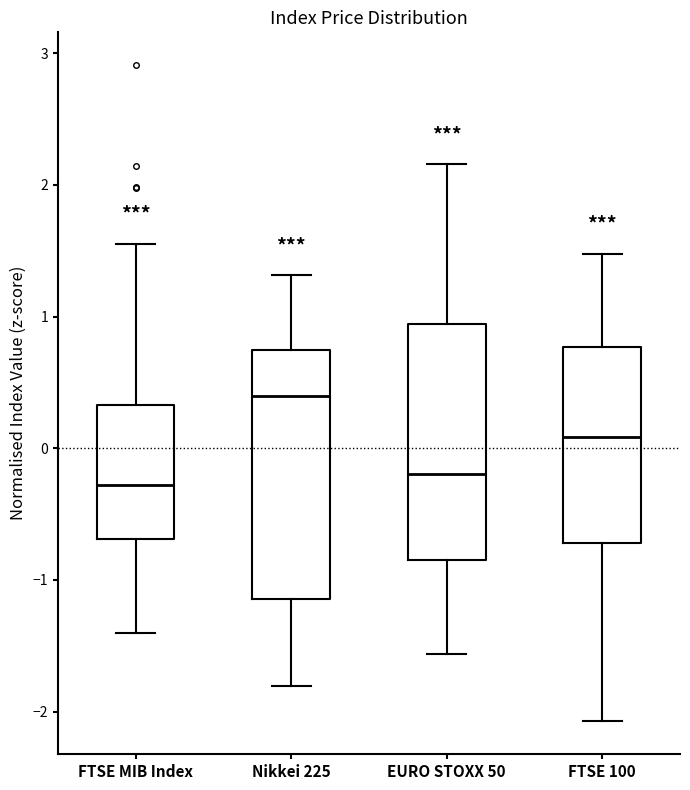

Reading left to right, transcribe this box plot: for each box, give where its median line is, the range the box spans, and where its two whiskers end, as read against the y-axis. The values are not printed on the chart, so give them approximately, as read against the axis.

FTSE MIB Index: median -0.3, box -0.7 to 0.3, whiskers -1.4 to 1.6
Nikkei 225: median 0.4, box -1.1 to 0.7, whiskers -1.8 to 1.3
EURO STOXX 50: median -0.2, box -0.8 to 0.9, whiskers -1.6 to 2.2
FTSE 100: median 0.1, box -0.7 to 0.8, whiskers -2.1 to 1.5